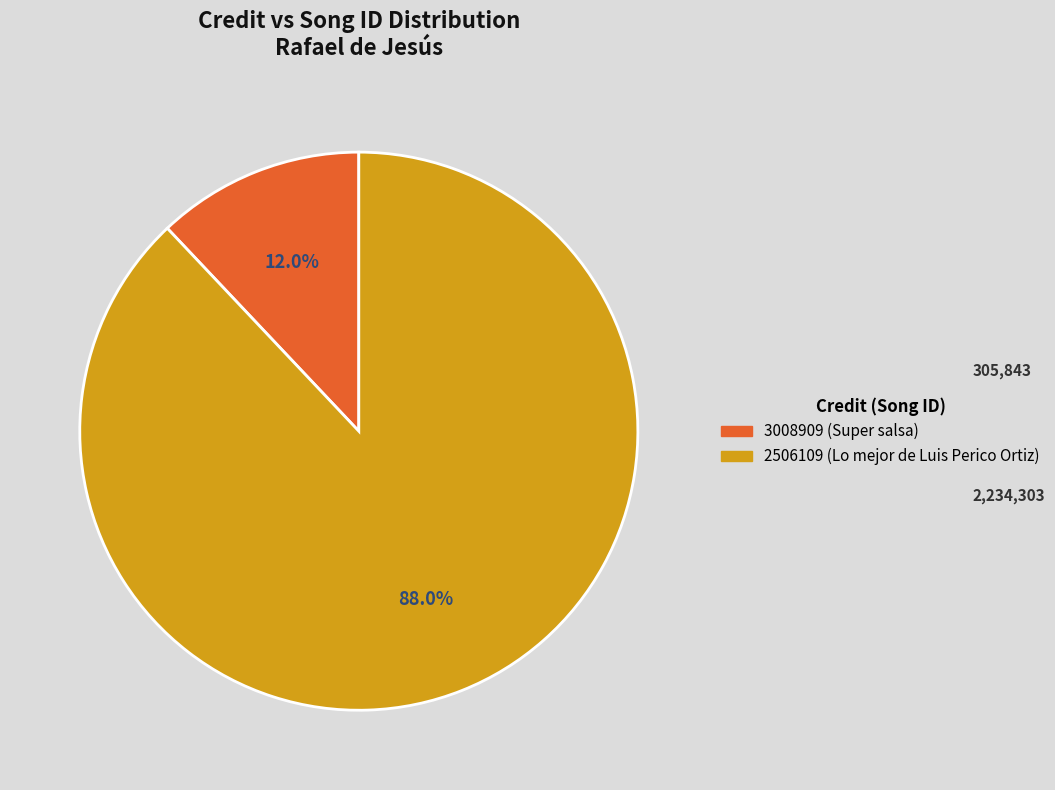

Does any single category account for the majority?

Yes